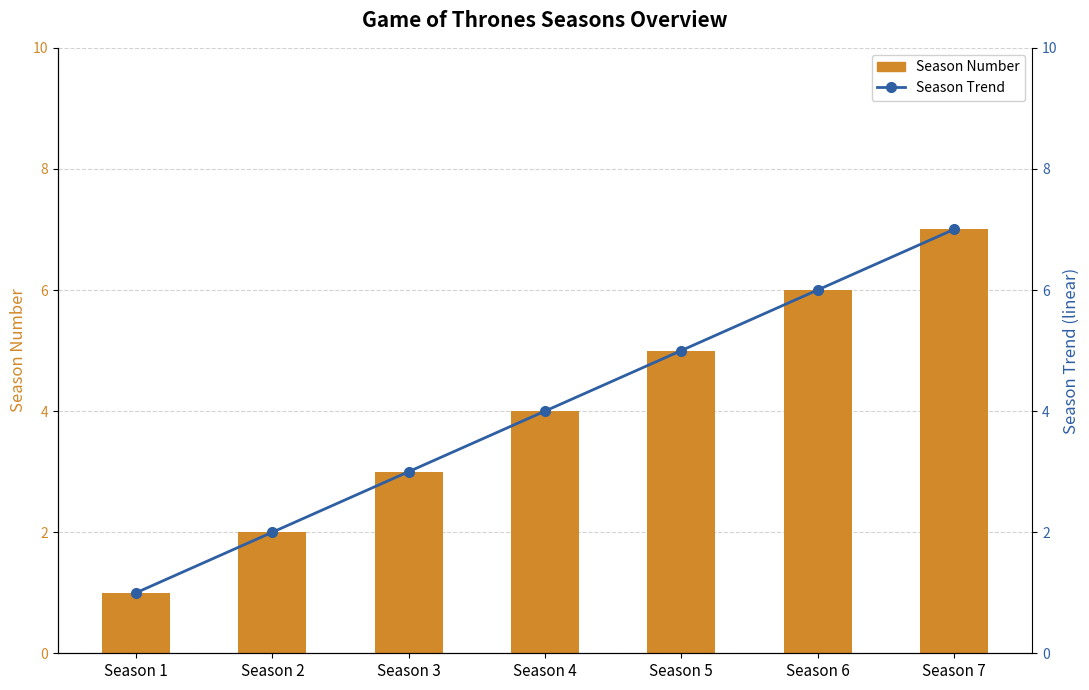

Which series changed the most between Season 1 and Season 5?

Season Number